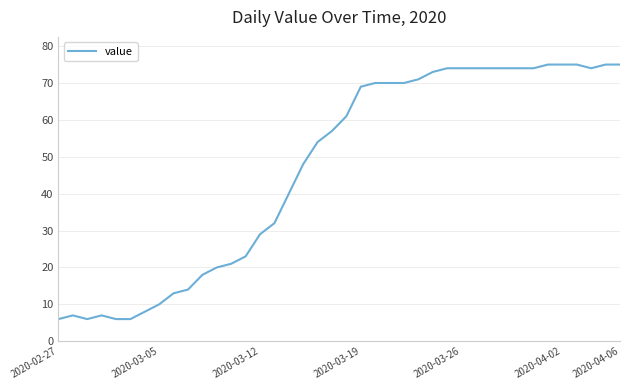

What is the difference between the maximum and minimum values?

69